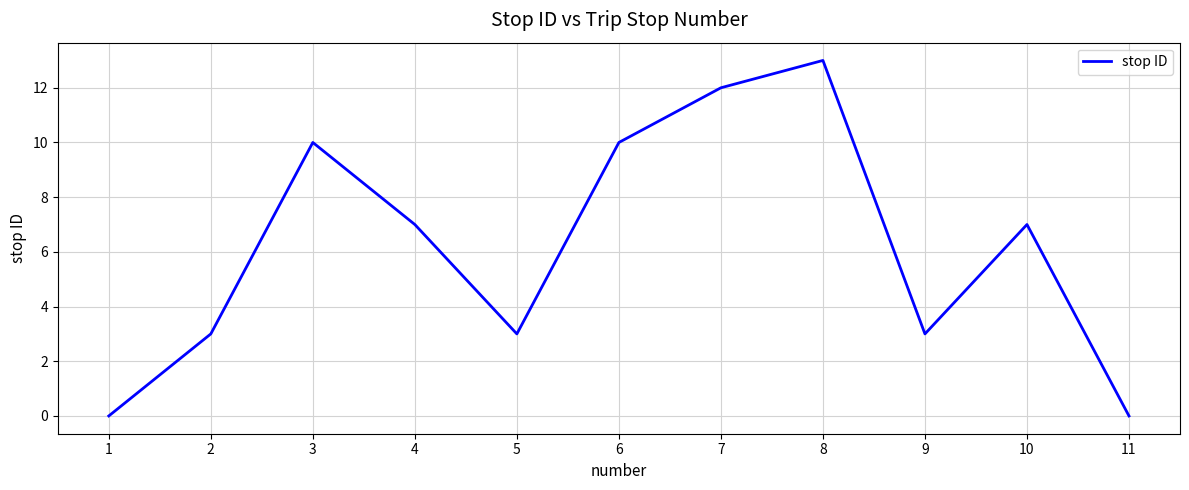

How many values are between 3 and 10?

7